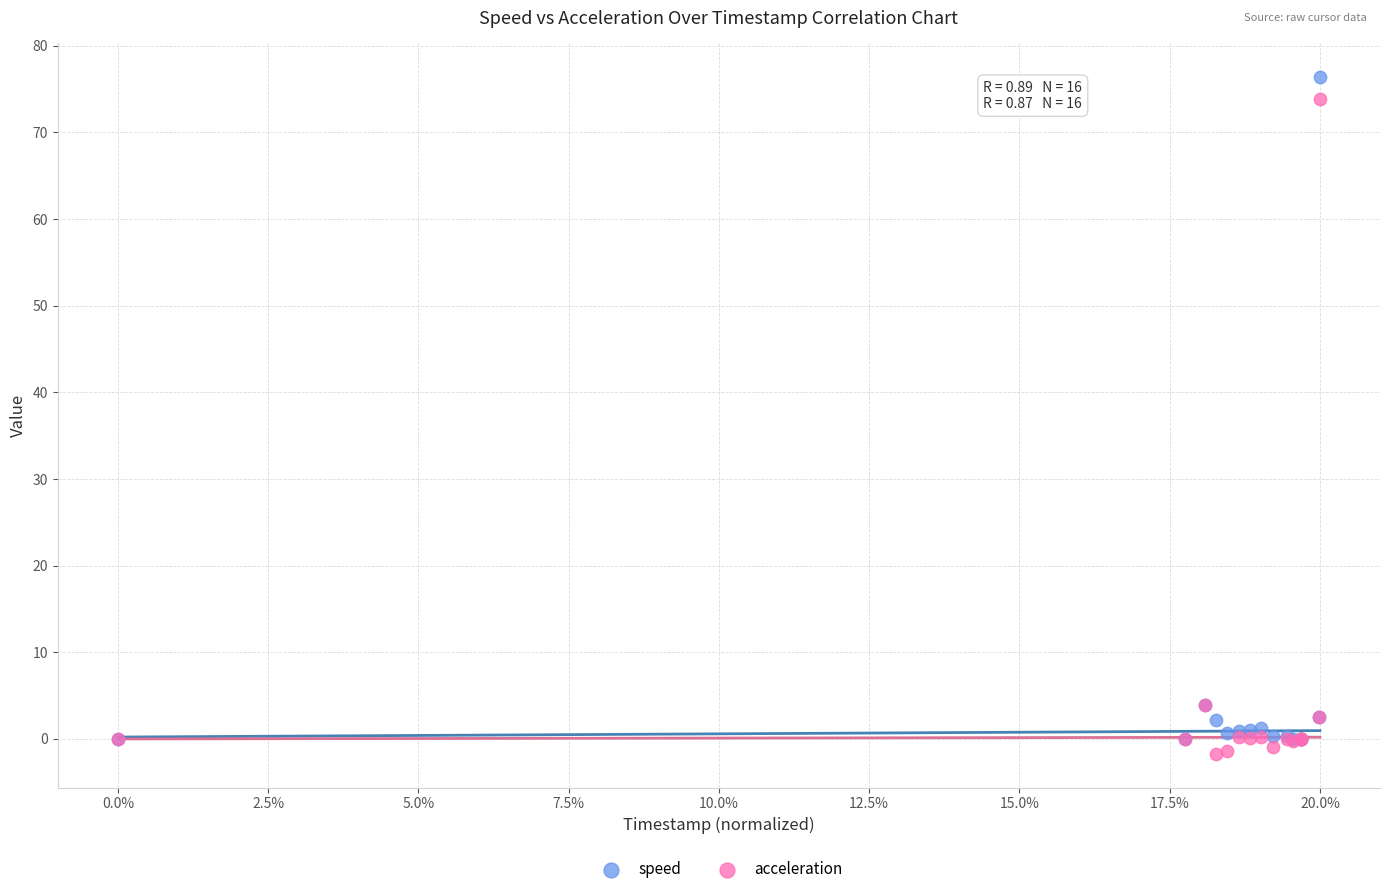

Which series contains the lowest Y value?

acceleration